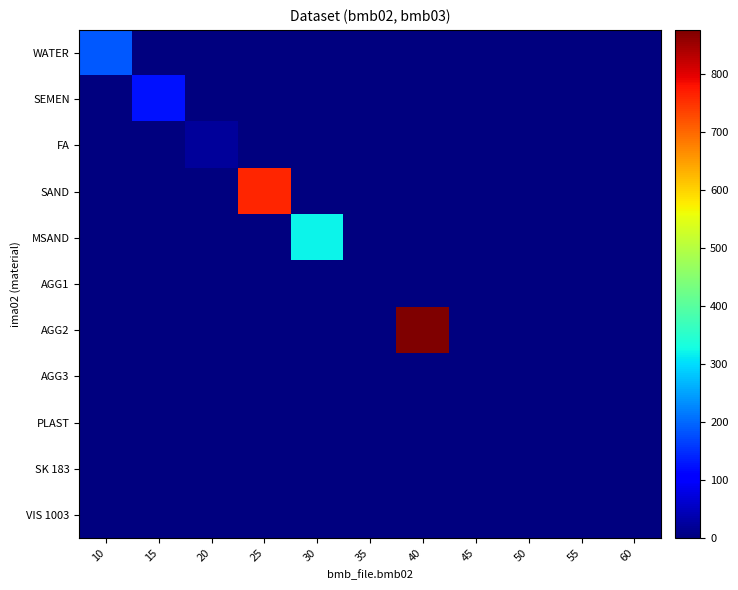

At how many categories does at least one series exceed 304?

3